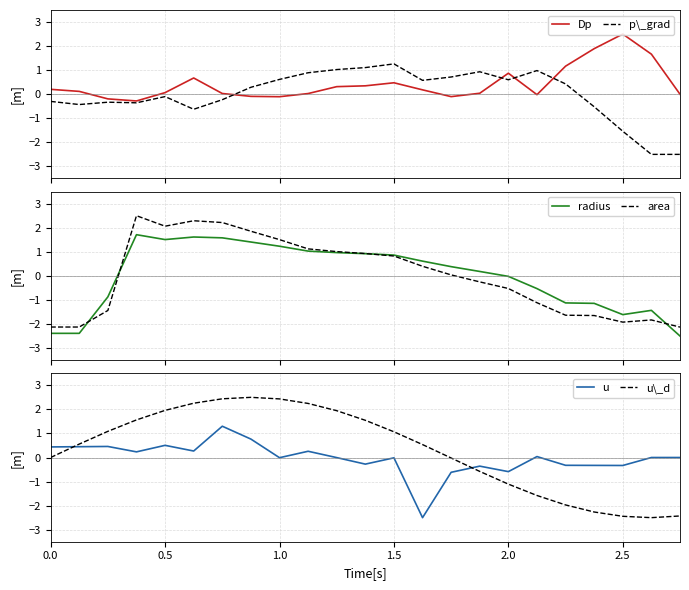

After their last crossing, which series has the higher values: Dp or p\_grad?

Dp